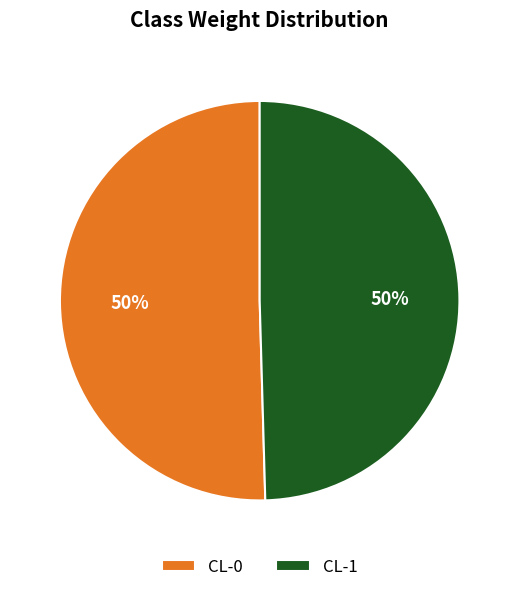

Do CL-0 and CL-1 together represent more than half of the pie?

Yes